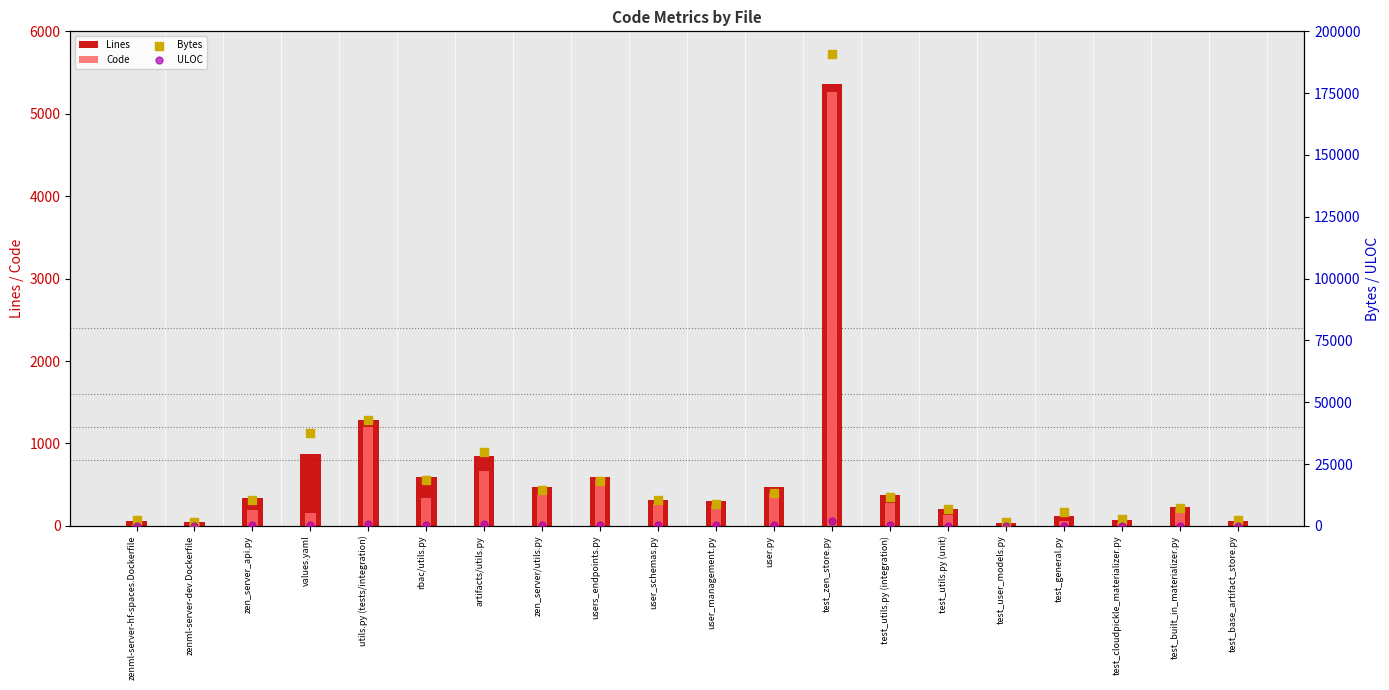

At which category is the sum across all series the highest?

test_zen_store.py